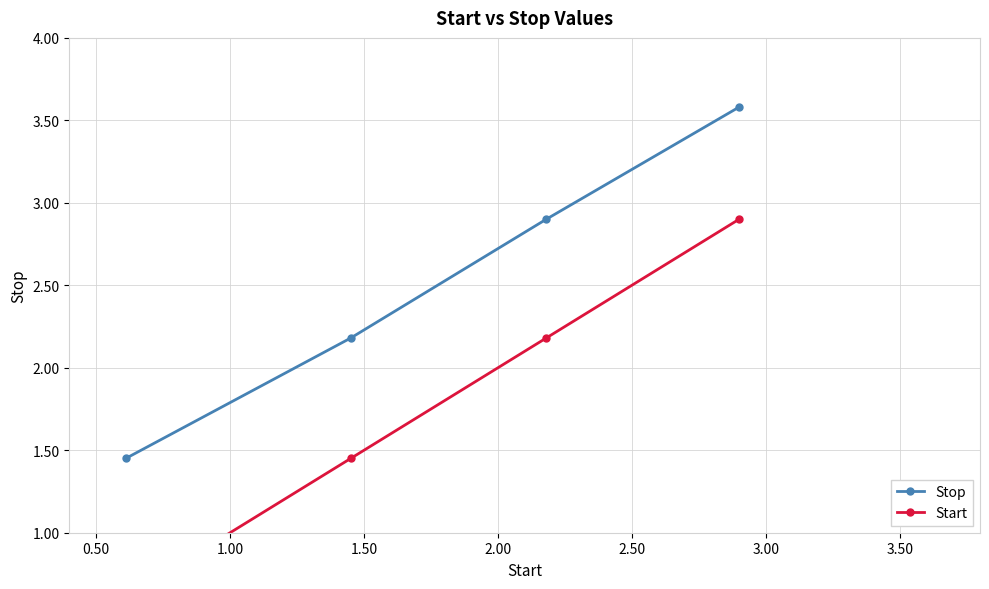

What is the value of the Stop point at the 3rd from the left?

2.9